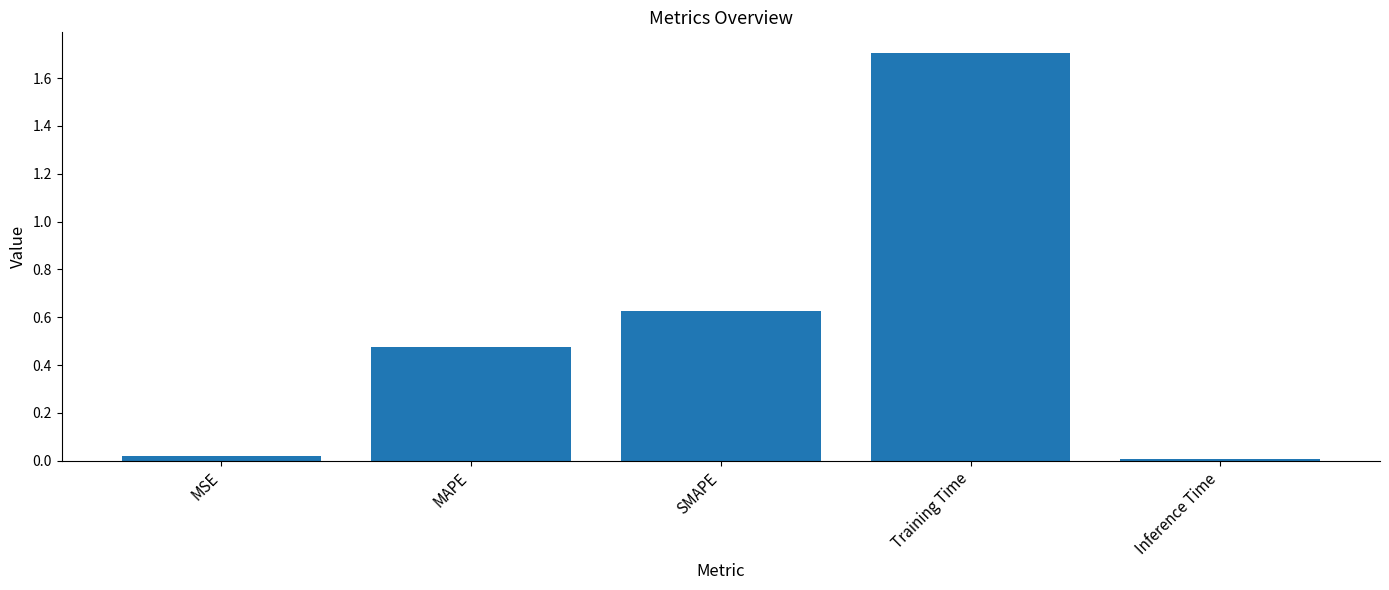

What is the difference between the maximum and minimum values?

1.7